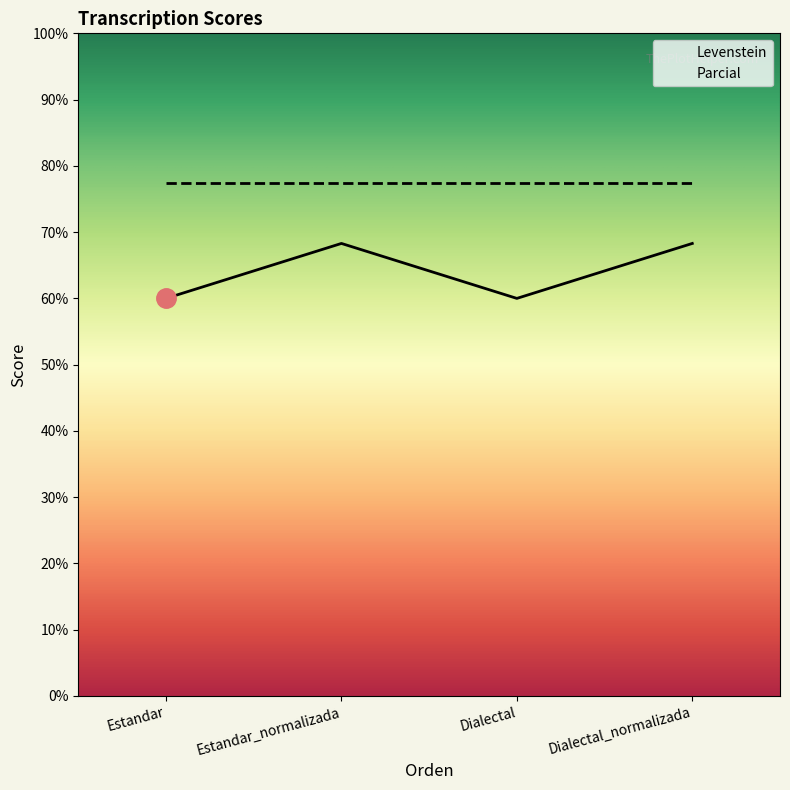

What is the smallest value displayed?

60.0